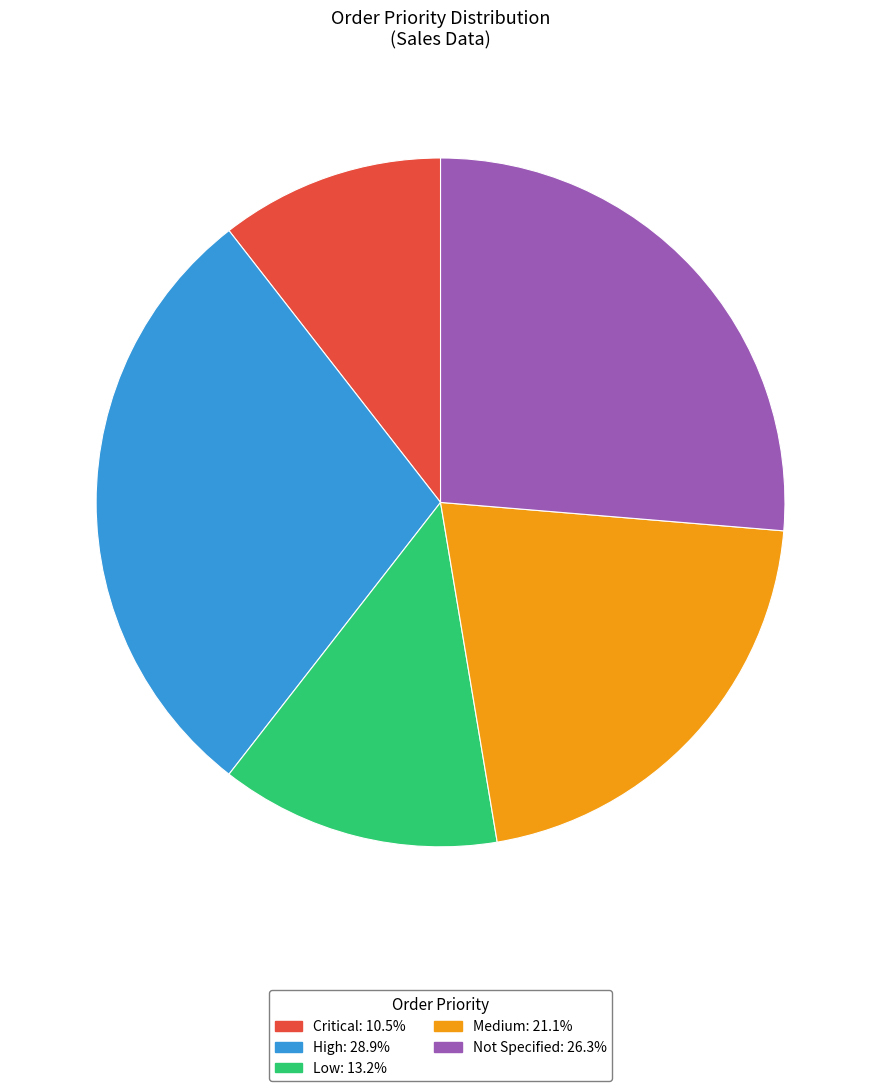

Which slice is the smallest?

Critical